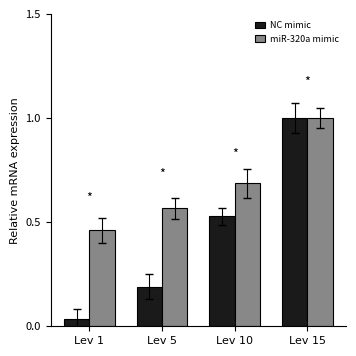

What is the sum of all miR-320a mimic values?

2.7